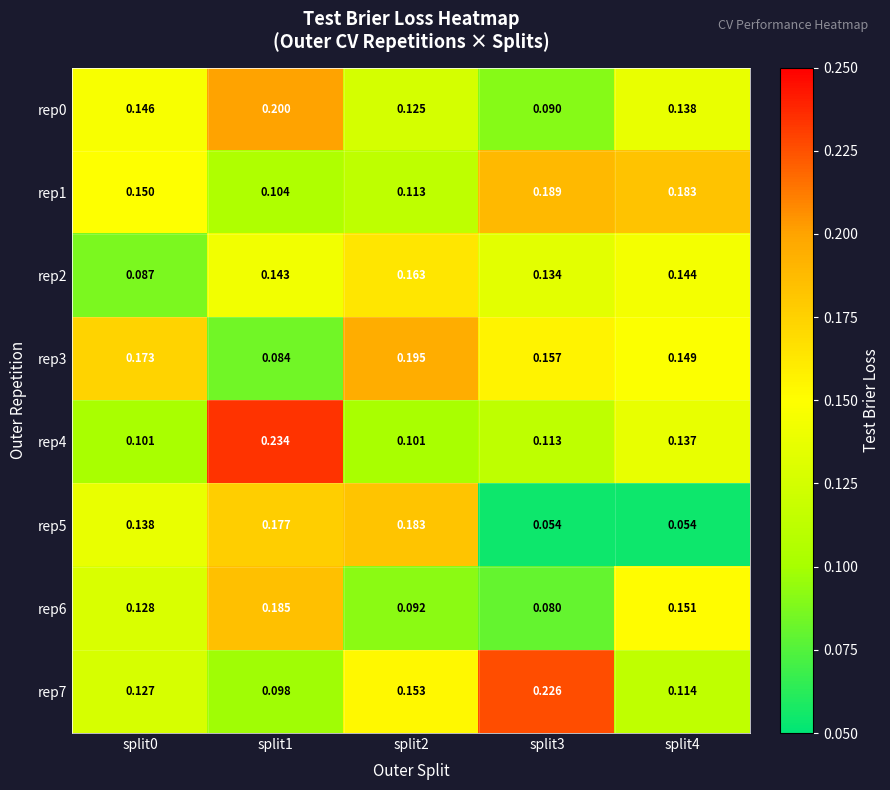

Is the value of rep1 at split0 greater than the value of rep4 at split2?

Yes